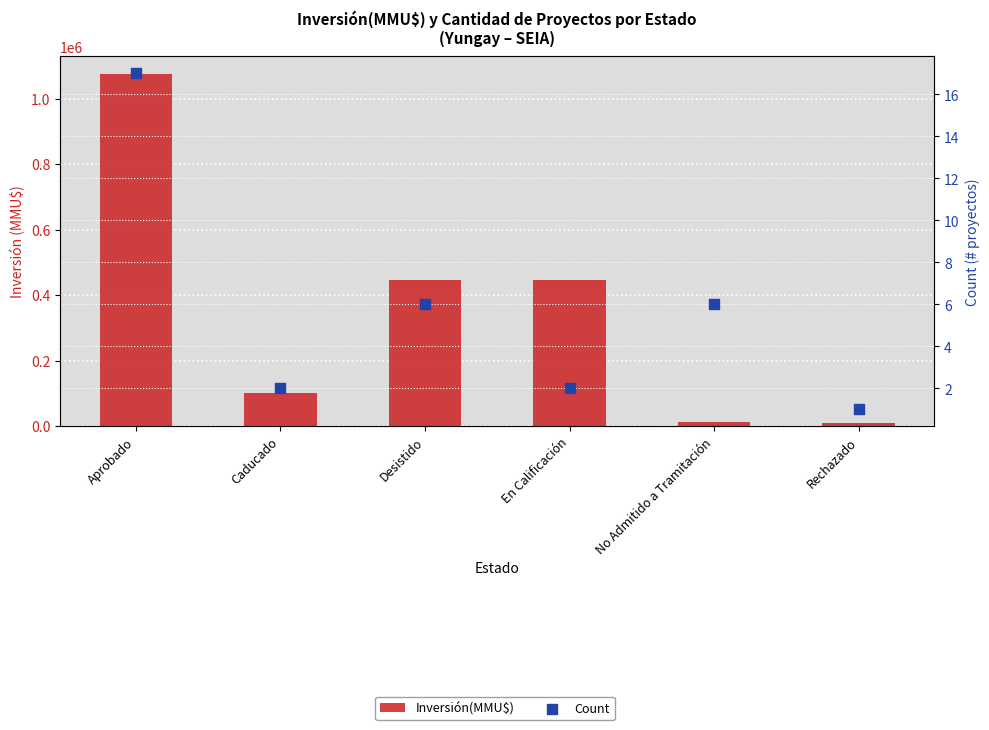

At which category is the sum across all series the highest?

Aprobado